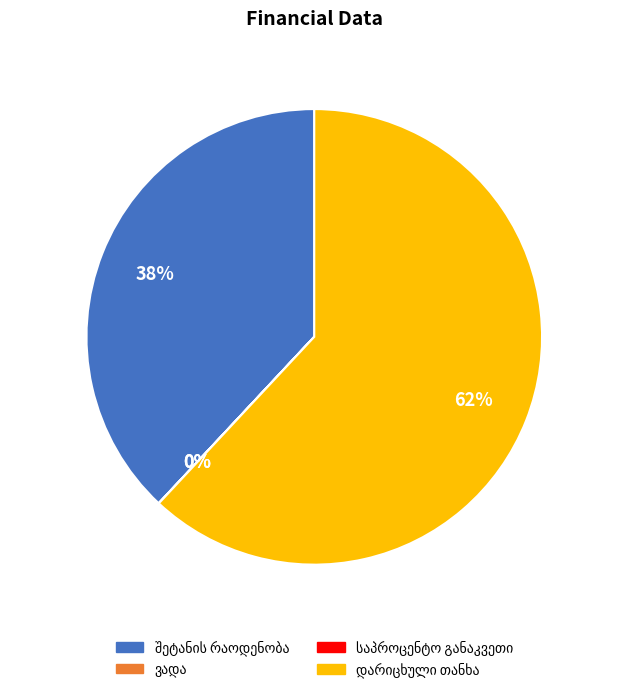

Is there a majority slice in this chart?

Yes